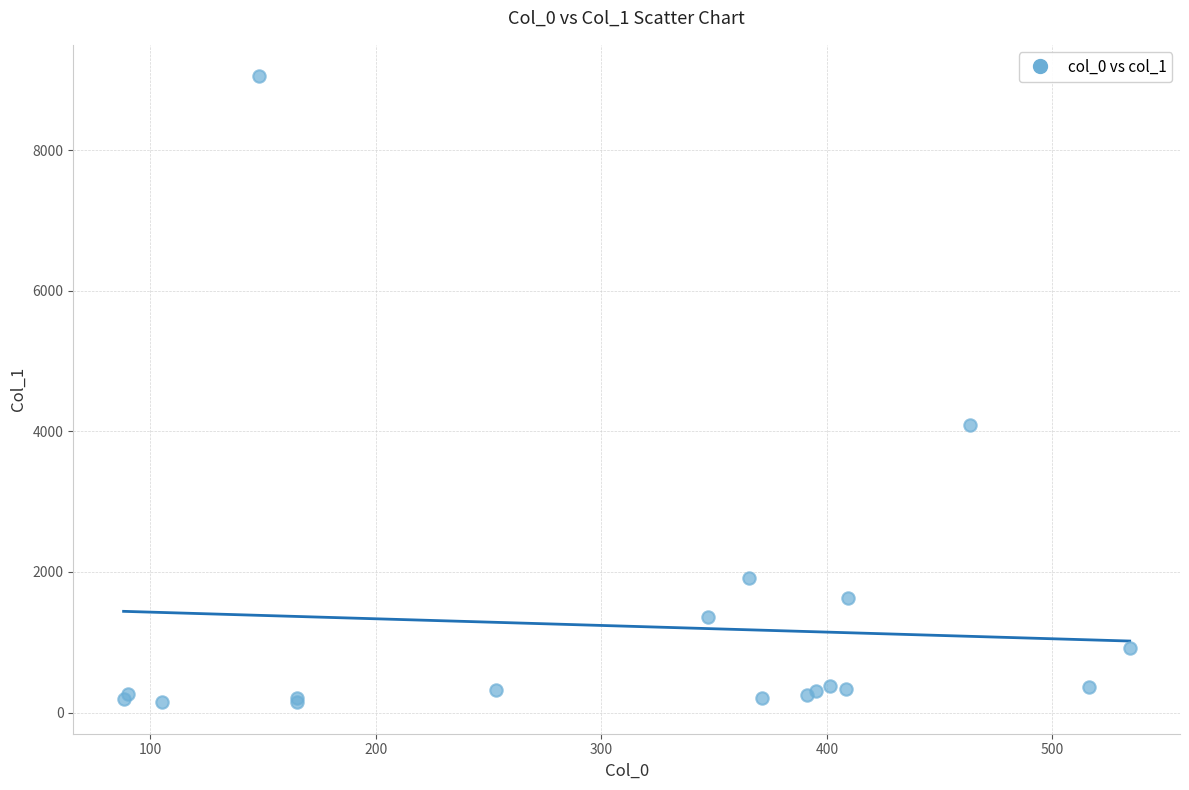

What Y value in the scatter plot is closest to 4599?

4096.8